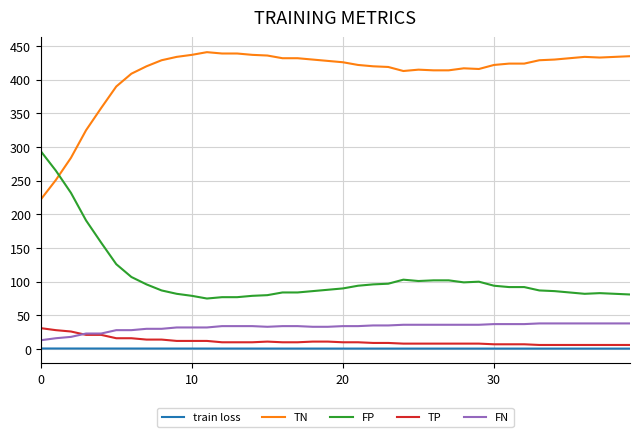

Which series has the largest total across all categories?

TN